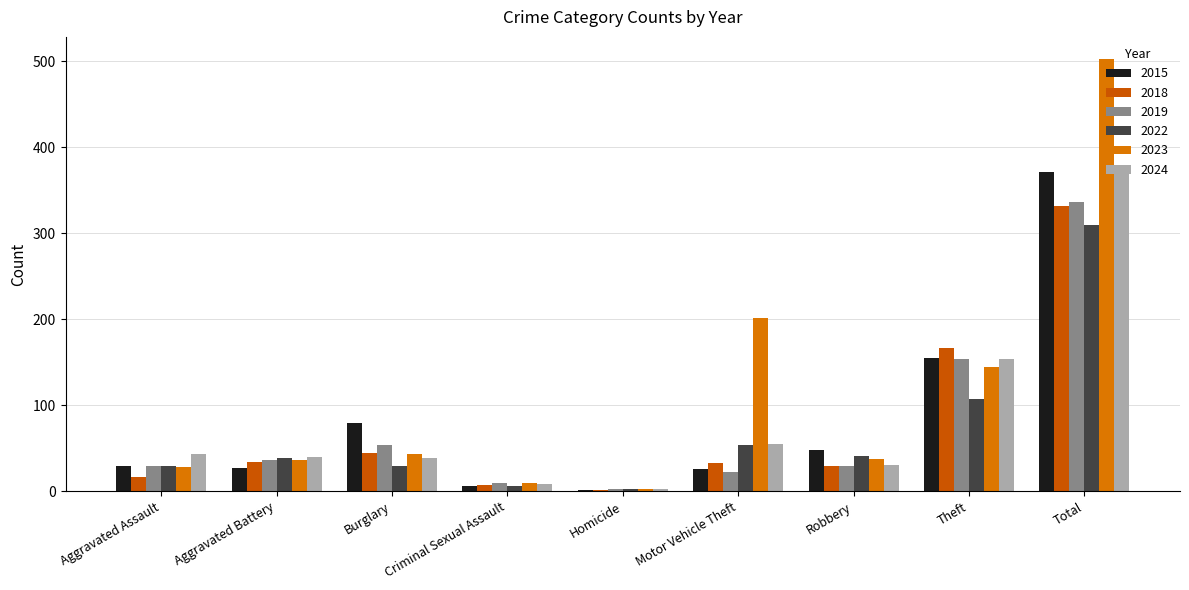

List the labels in order of 2024 value, largest first.

Total, Theft, Motor Vehicle Theft, Aggravated Assault, Aggravated Battery, Burglary, Robbery, Criminal Sexual Assault, Homicide